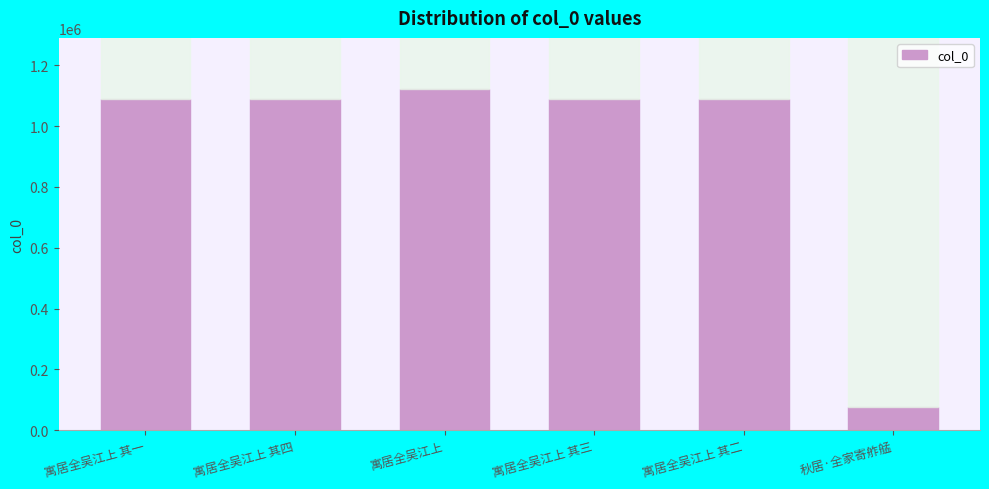

What is the value of the 4th bar from the left?

1090725